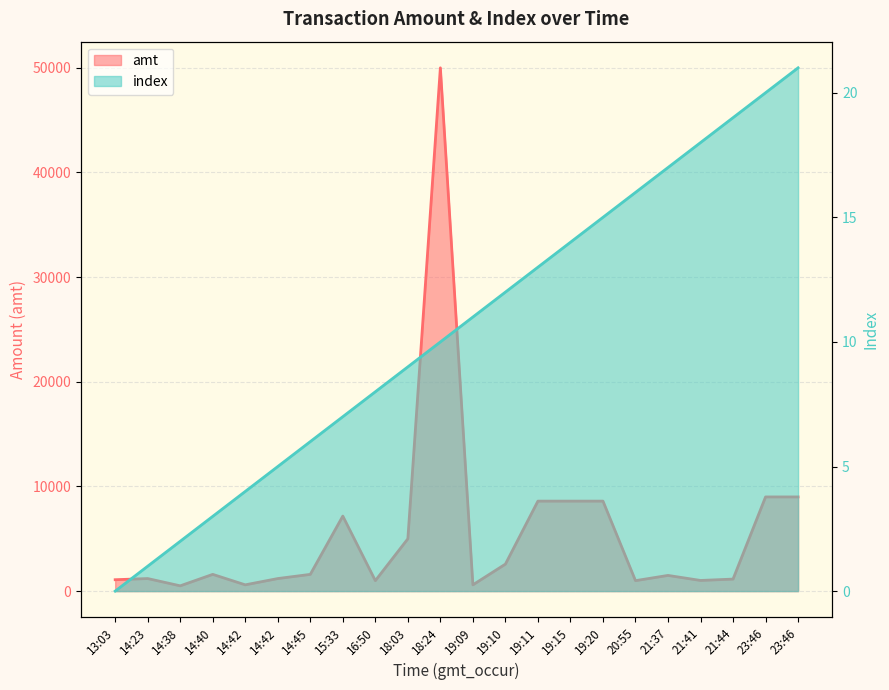

True or false: index has a value of 6 at 19:10.

False